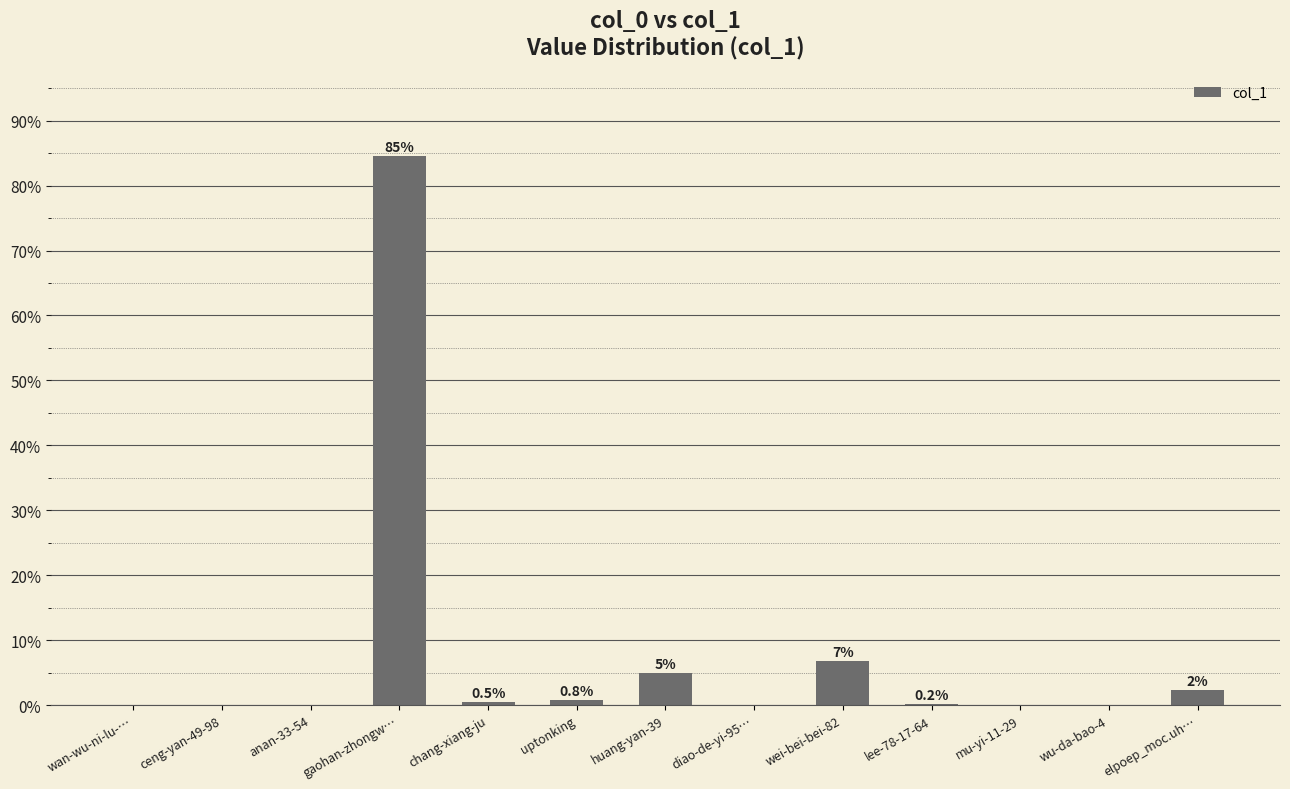

Are the bars horizontal?

No